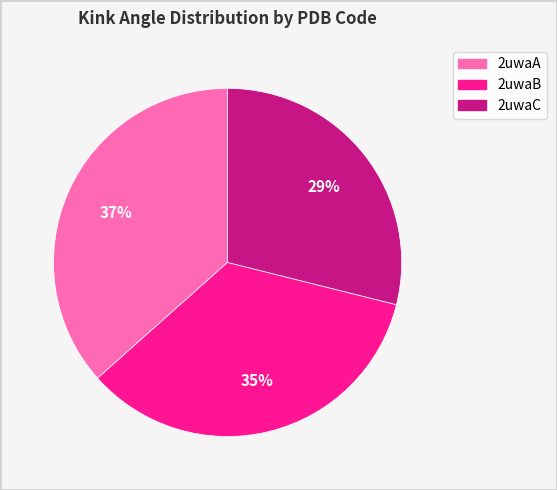

How many slices are in this pie chart?

3